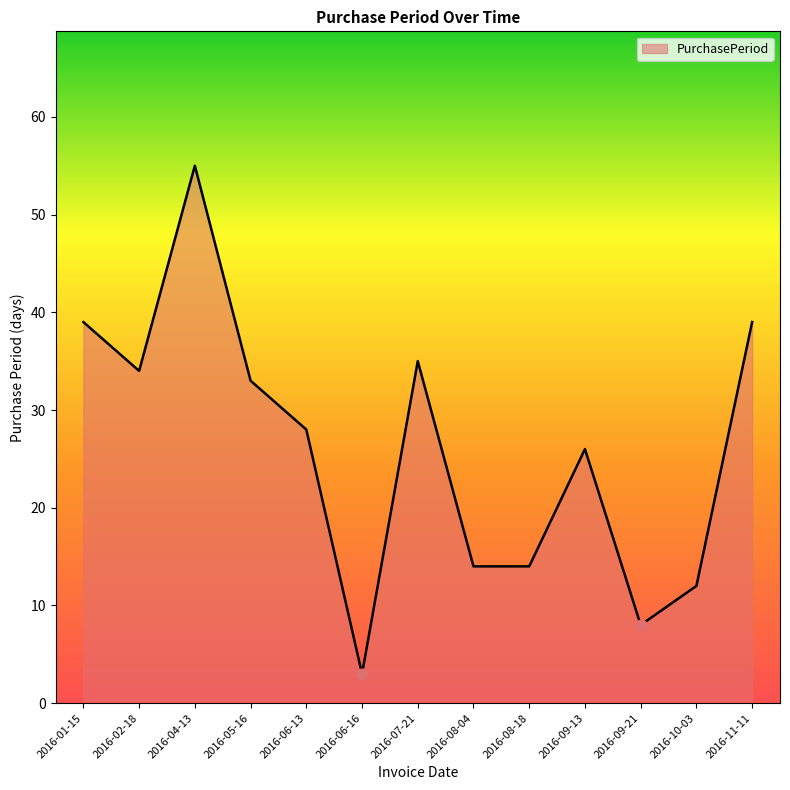

Which has a higher value, 2016-08-04 or 2016-05-16?

2016-05-16